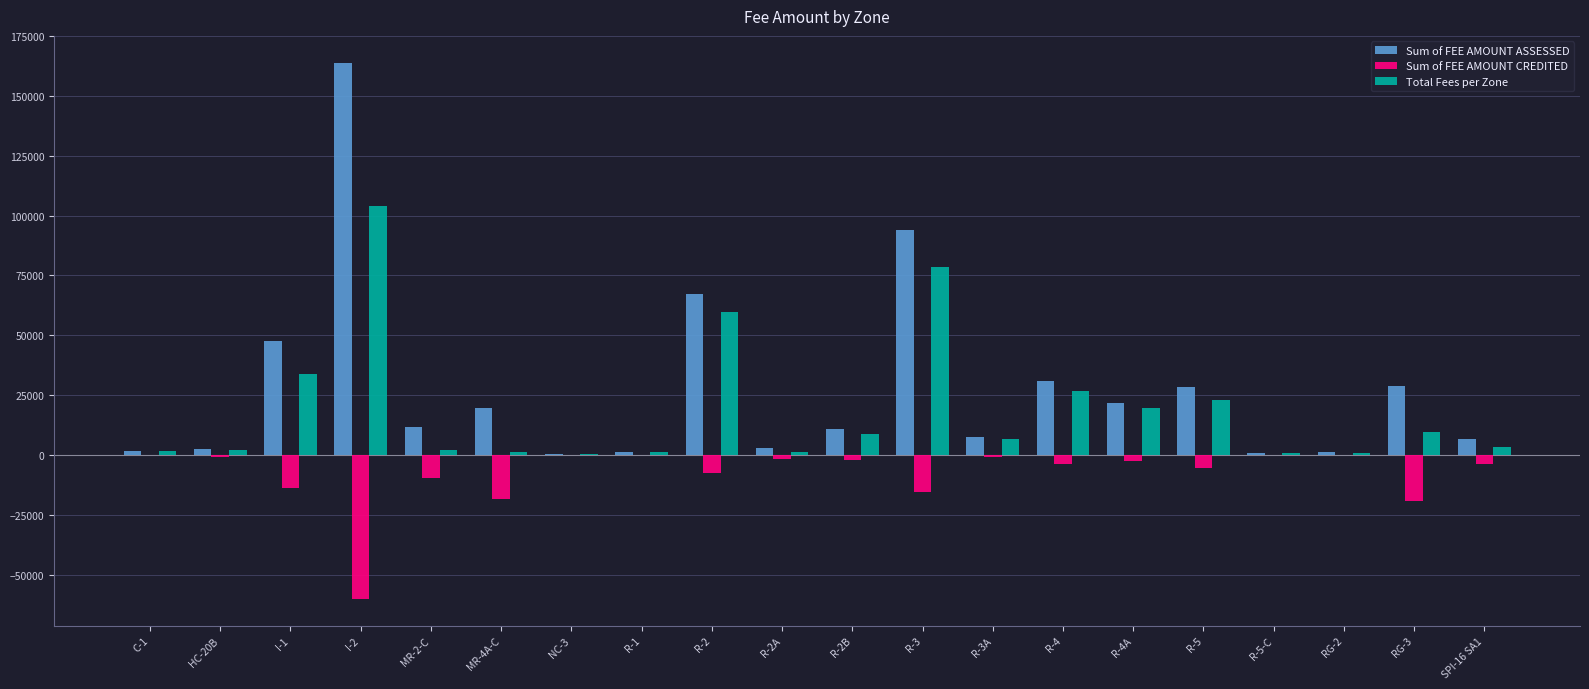

What is the sum of the Total Fees per Zone values at I-2 and RG-3?

113380